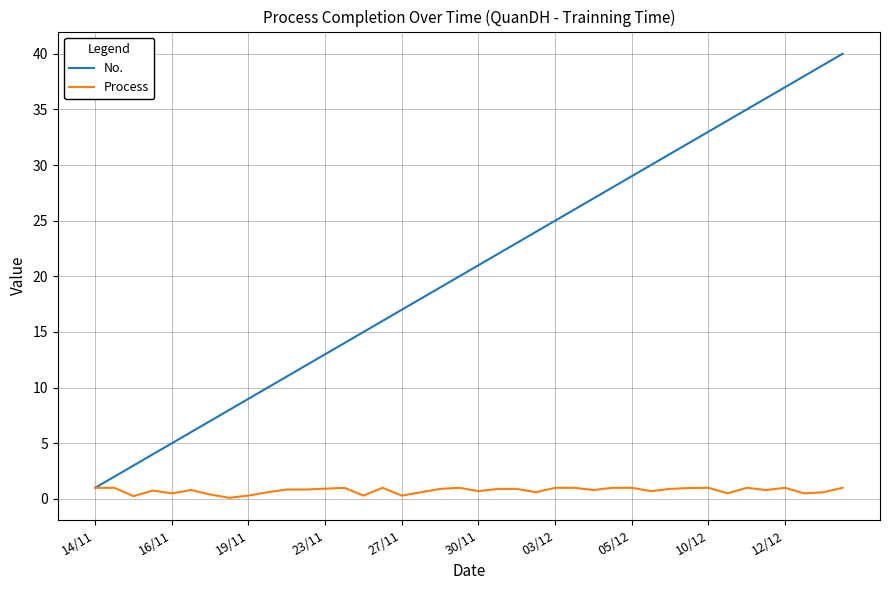

Rank the series by their maximum value, from lowest to highest.

Process, No.